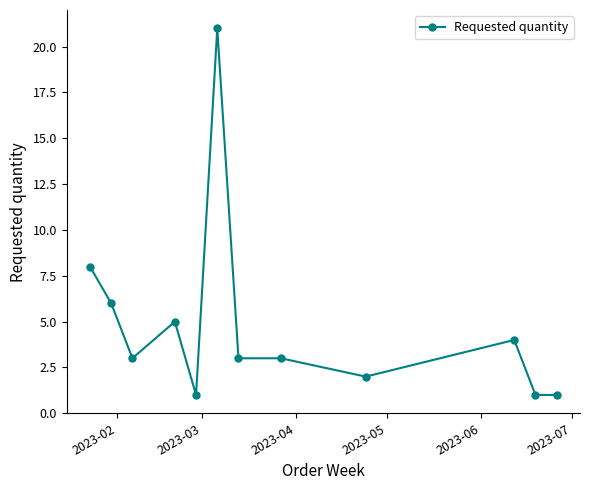

What is the greatest value displayed?

21